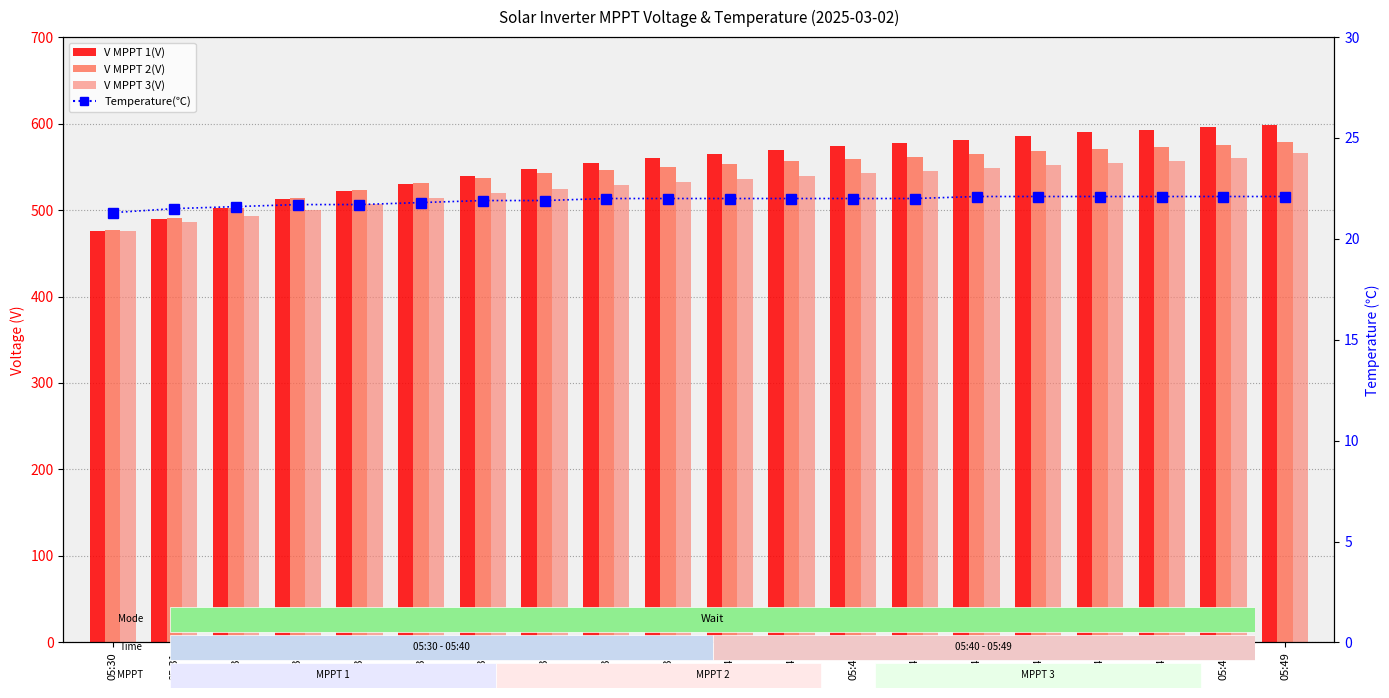

How many groups of bars are there?

20